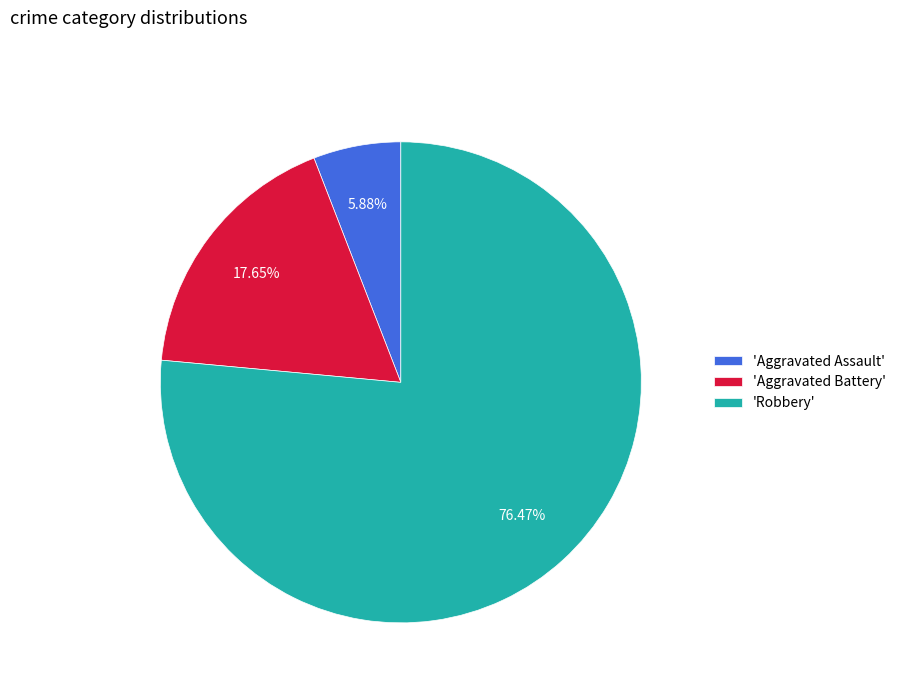

Combined, do 'Aggravated Assault' and 'Robbery' account for over 50%?

Yes